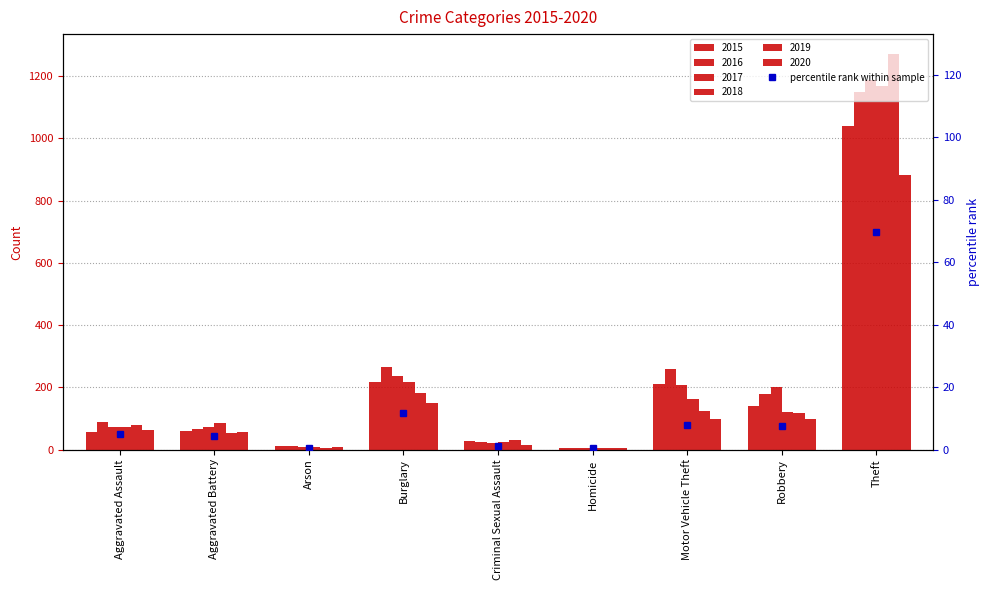

The chart shows a value of 0.4 at Homicide. True or false?

True